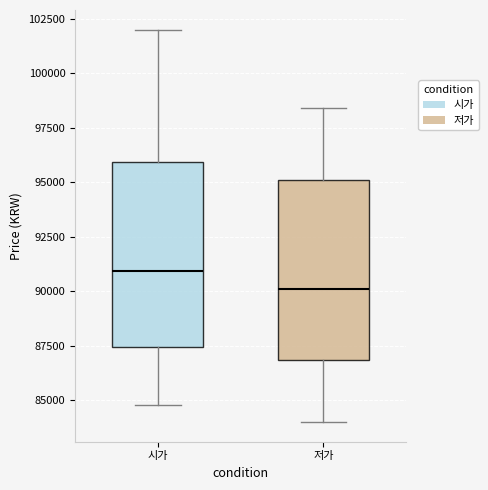

Reading left to right, transcribe this box plot: for each box, give where its median line is, the range the box spans, and where its two whiskers end, as read against the y-axis. The values are not printed on the chart, so give them approximately, as read against the axis.

시가: median 91000, box 87500 to 96000, whiskers 85000 to 102000
저가: median 90000, box 87000 to 95000, whiskers 84000 to 98500